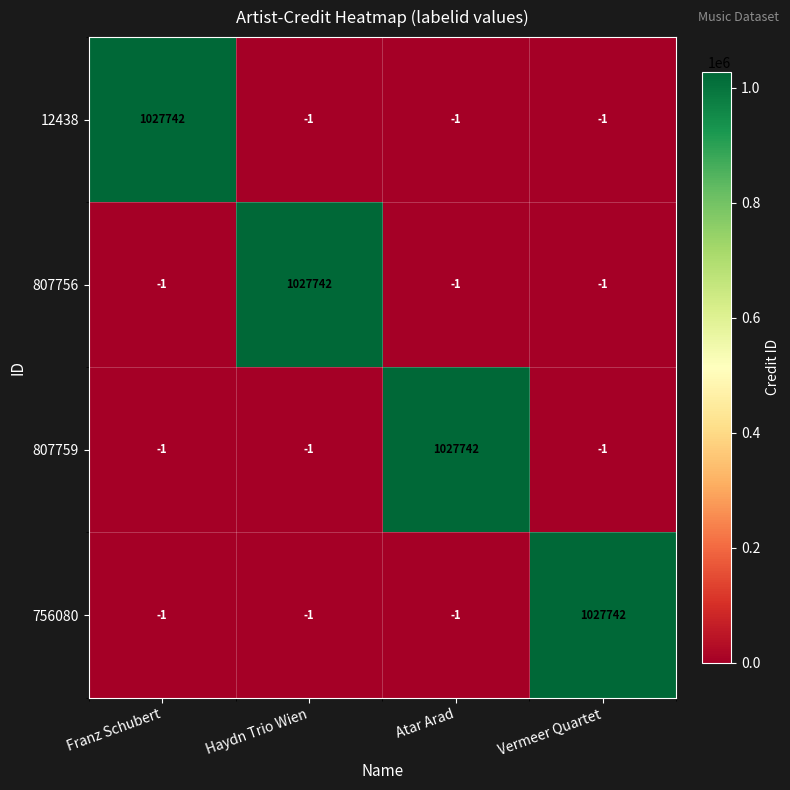

At how many categories does at least one series exceed 771962?

4